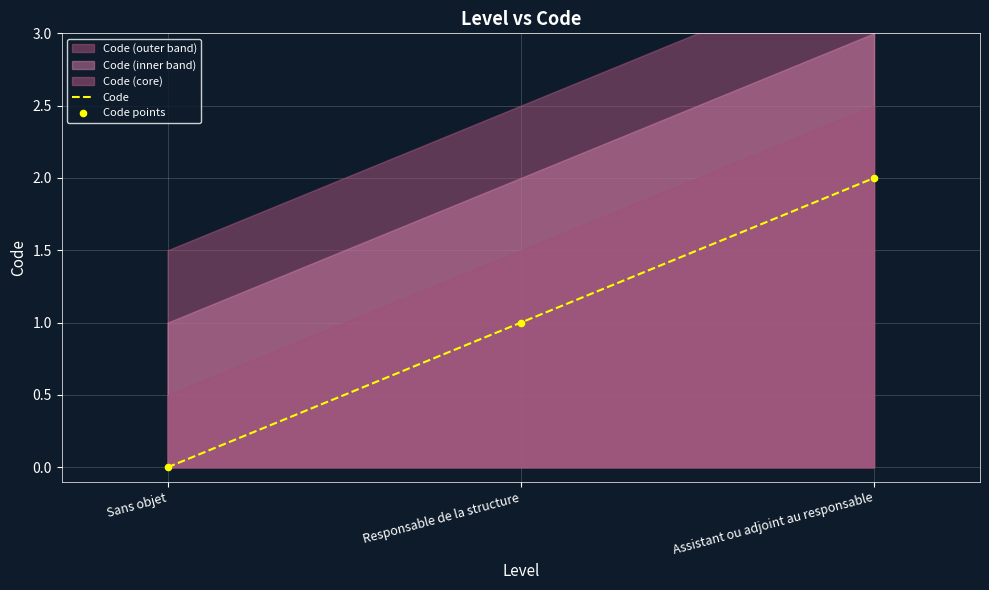

At which label does Code reach its peak?

Assistant ou adjoint au responsable